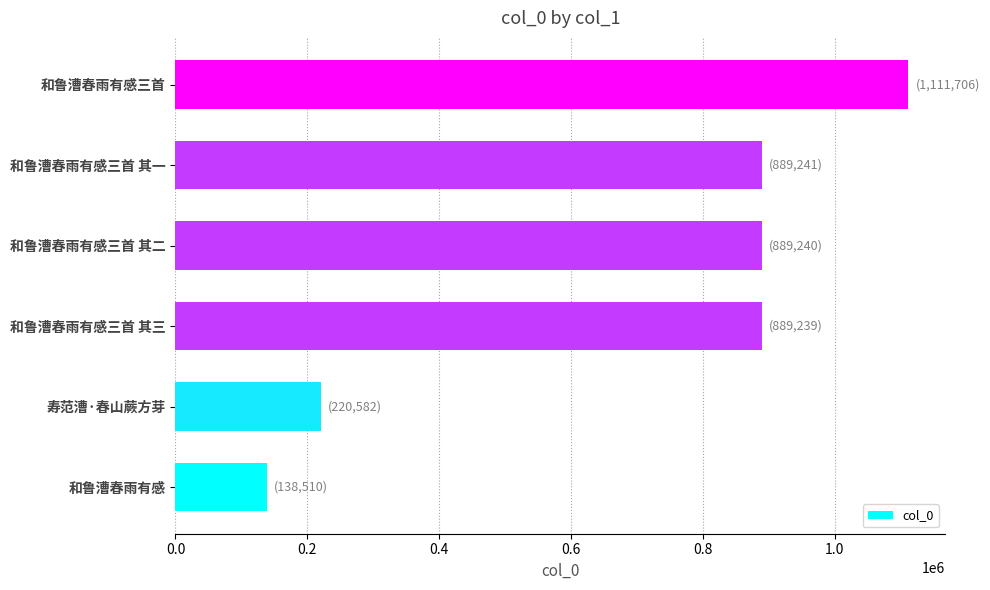

Count the number of data series in this chart.

1